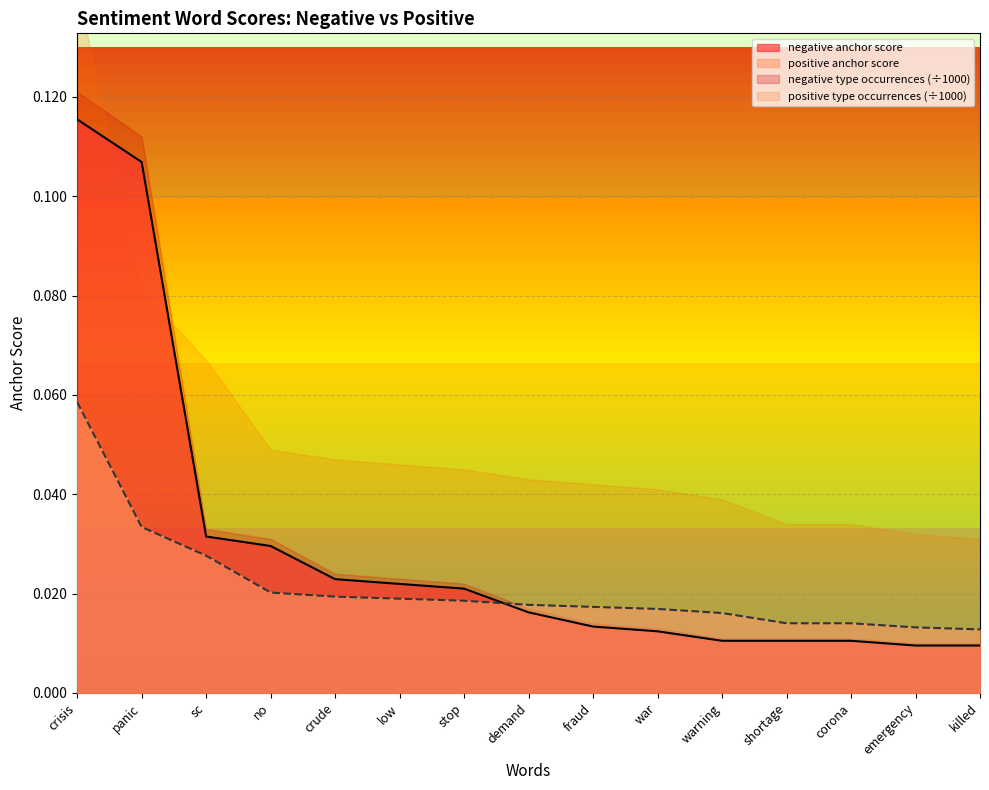

How many intersections are there between negative anchor score and positive anchor score?

1